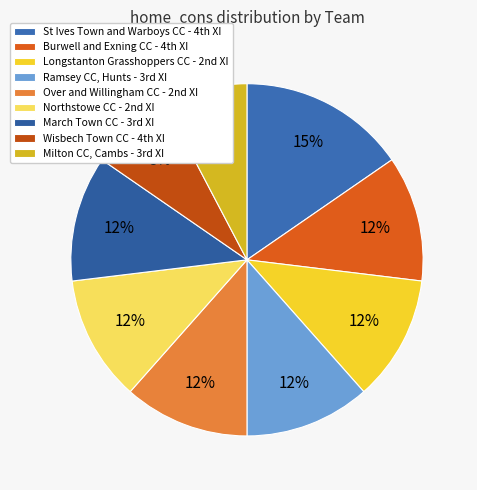

Which category has the smallest portion of the pie?

Wisbech Town CC - 4th XI